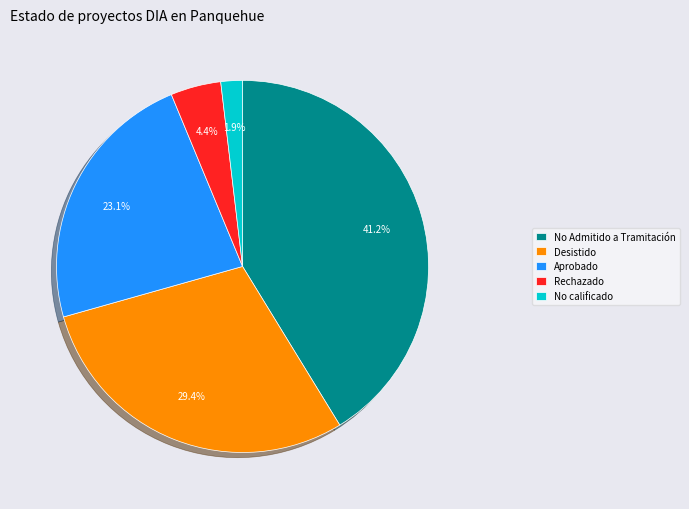

How many slices are in this pie chart?

5